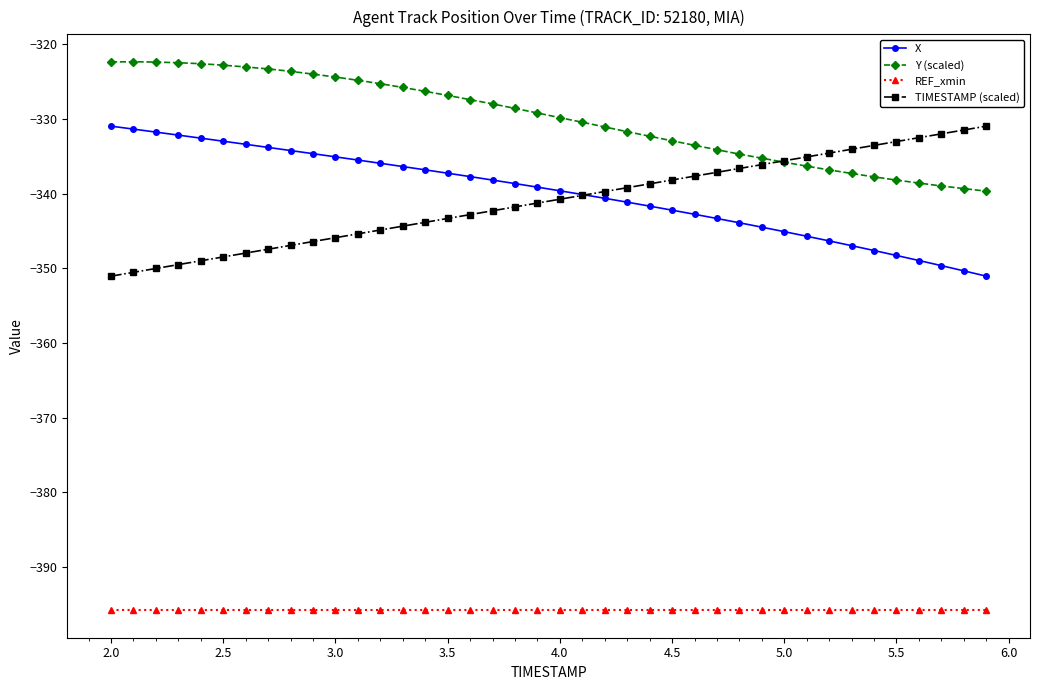

What is the value of the REF_xmin point at the 17th from the left?

-395.8